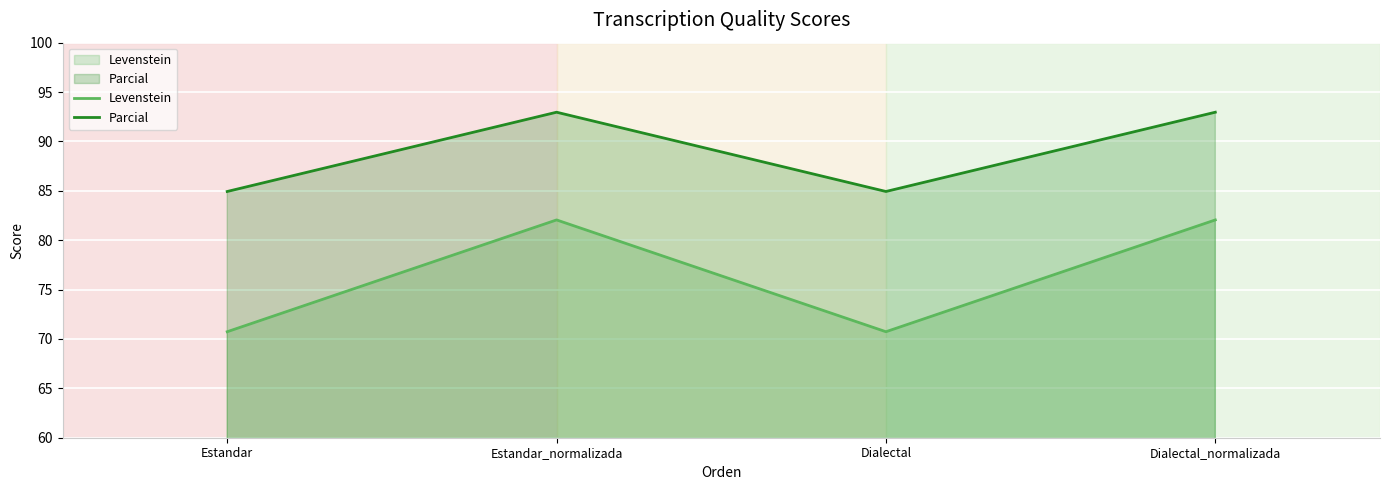

What is the minimum value for Levenstein?

70.7